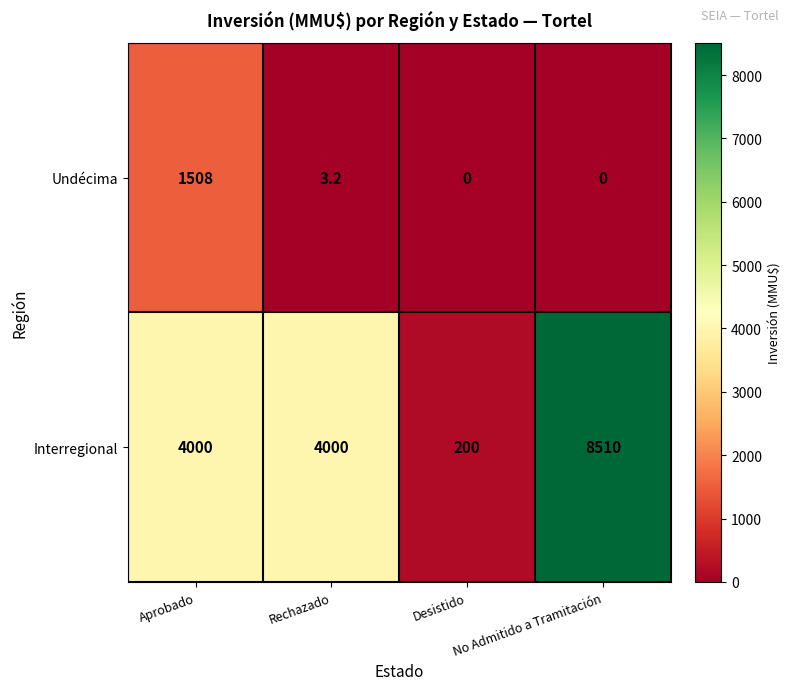

At Desistido, list the series in order from smallest to largest.

Undécima, Interregional